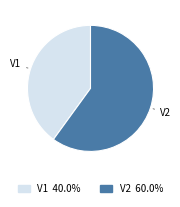

What is the ratio of the value at V1 to the value at V2?

0.7